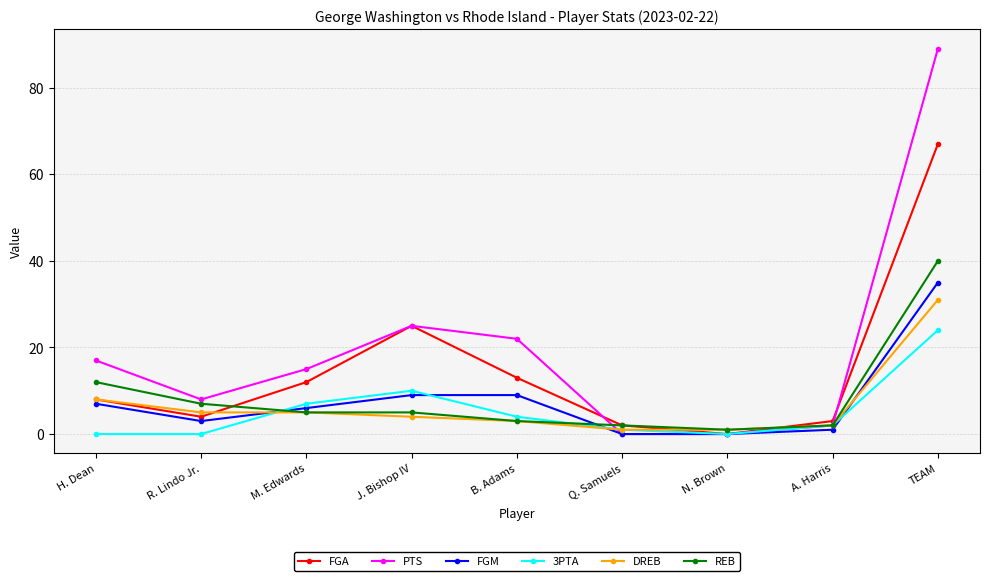

How many lines are shown in the chart?

6